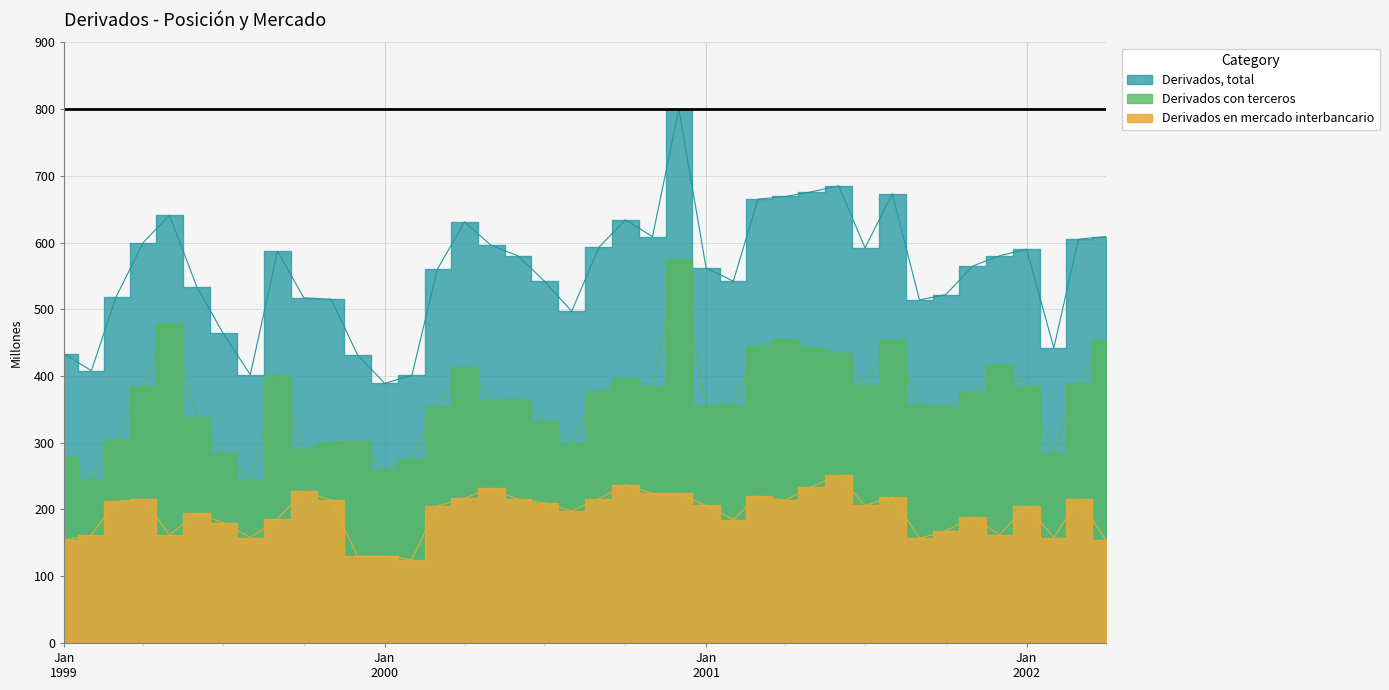

What is the label of the 36th point from the right?

01-05-1999